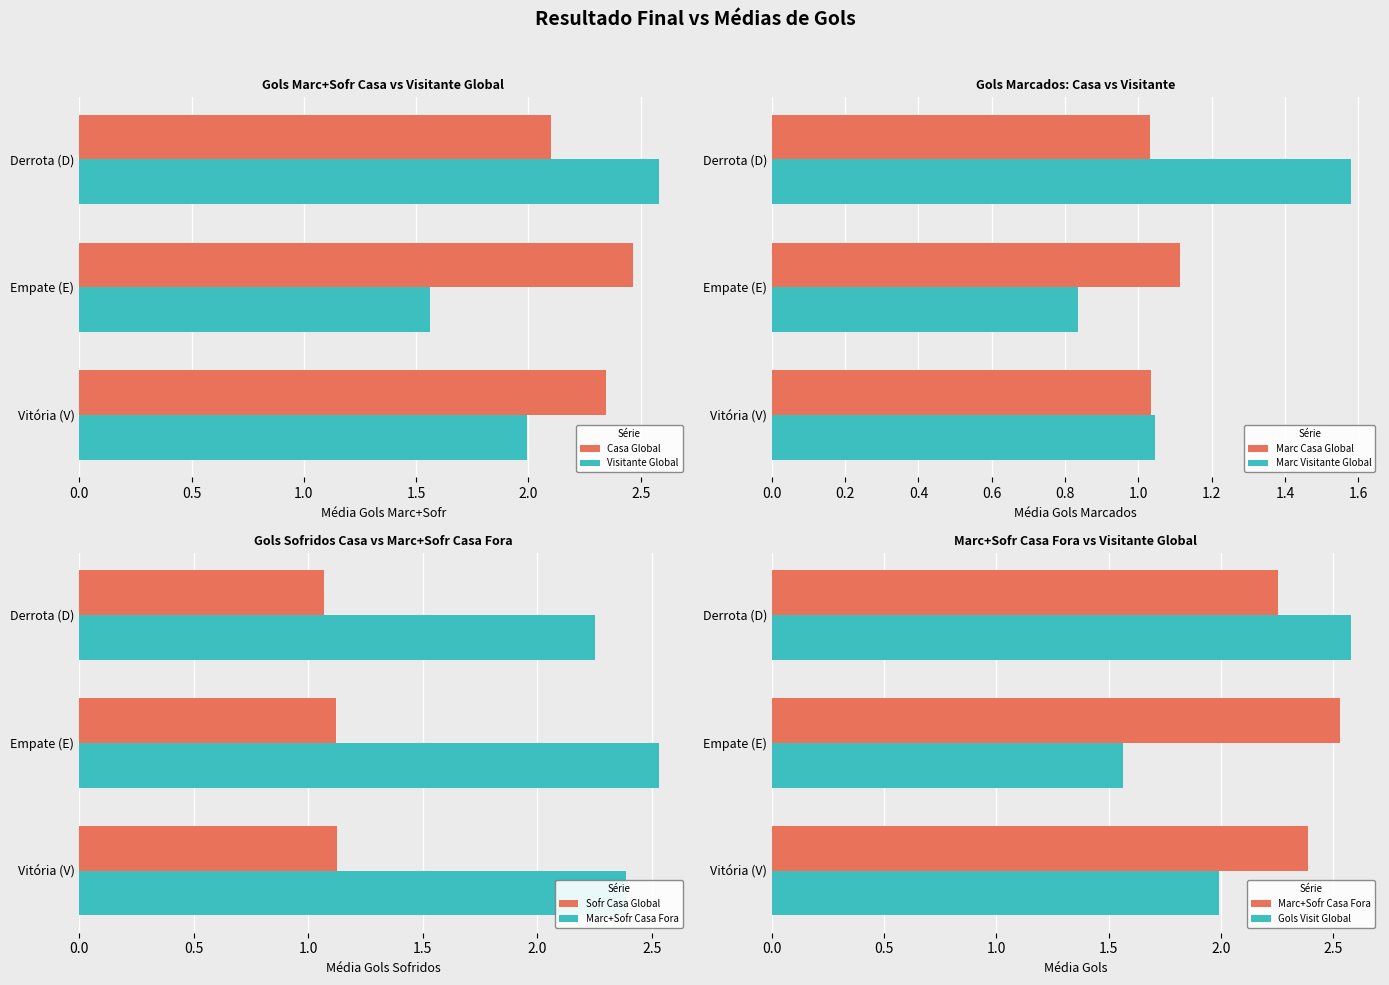

The Casa Global series shows 3.9 at Vitória (V). True or false?

False